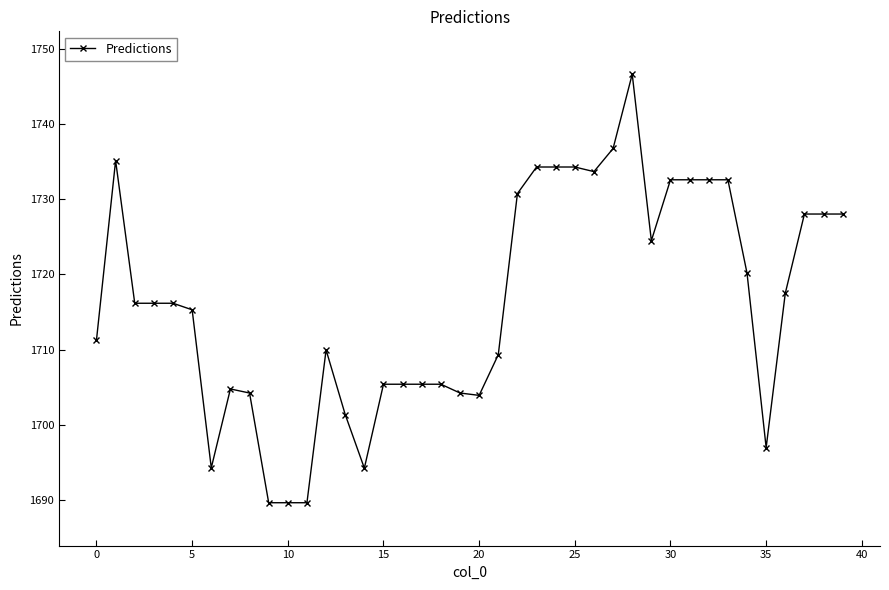

What is the difference between the maximum and minimum values?

56.9